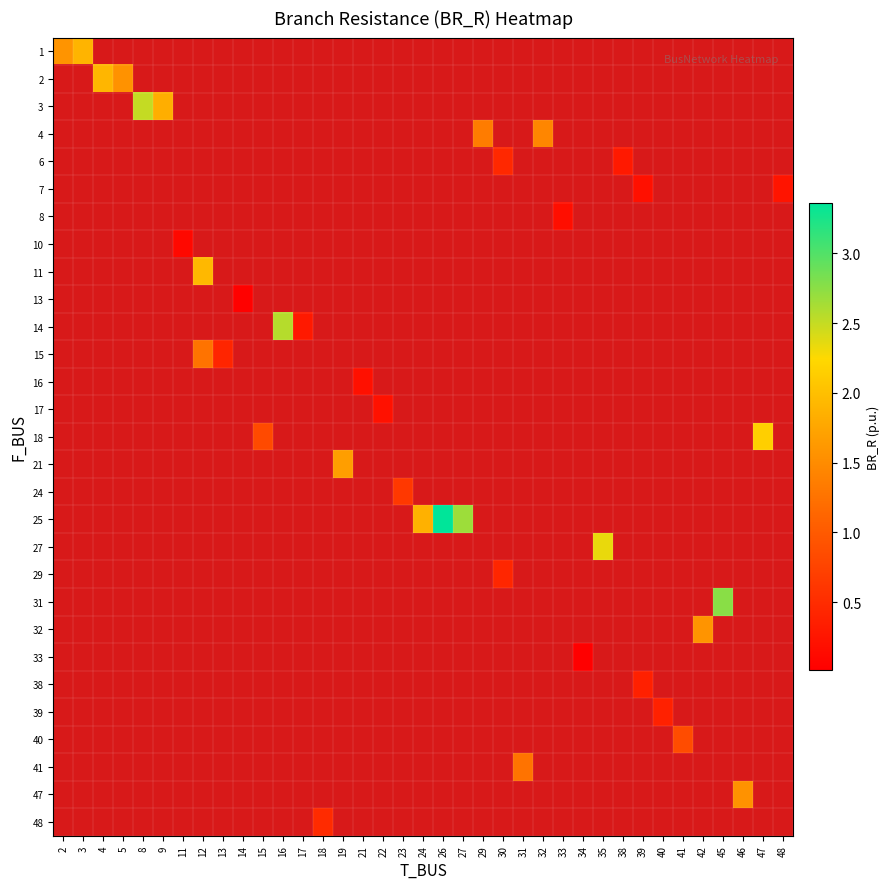

Count the number of data series in this chart.

29